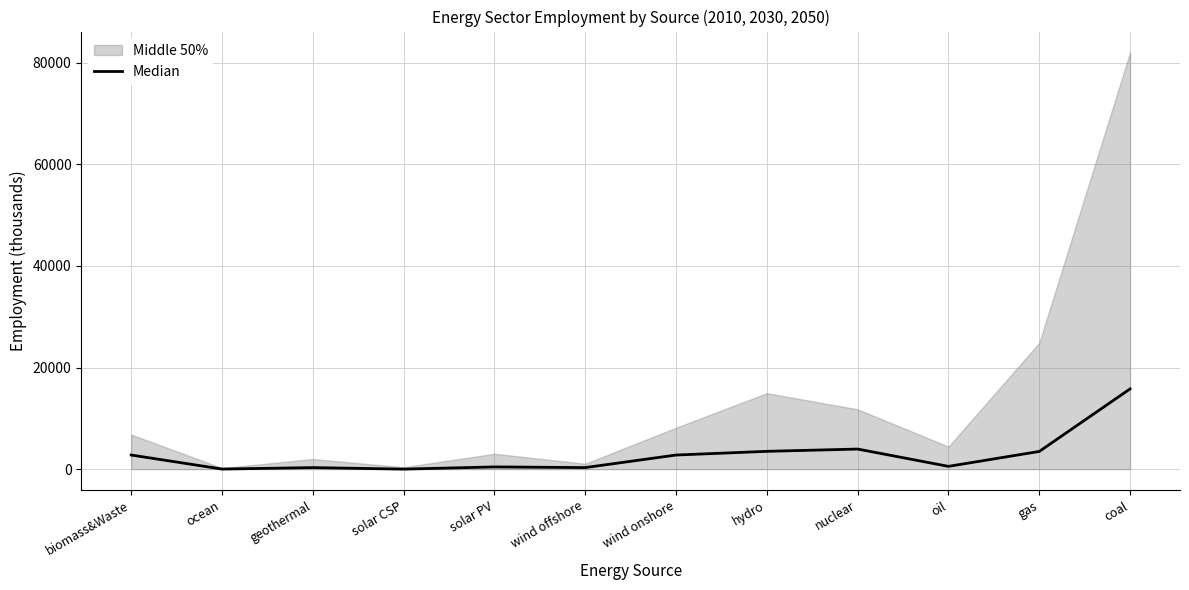

How many values are below 2773?

6